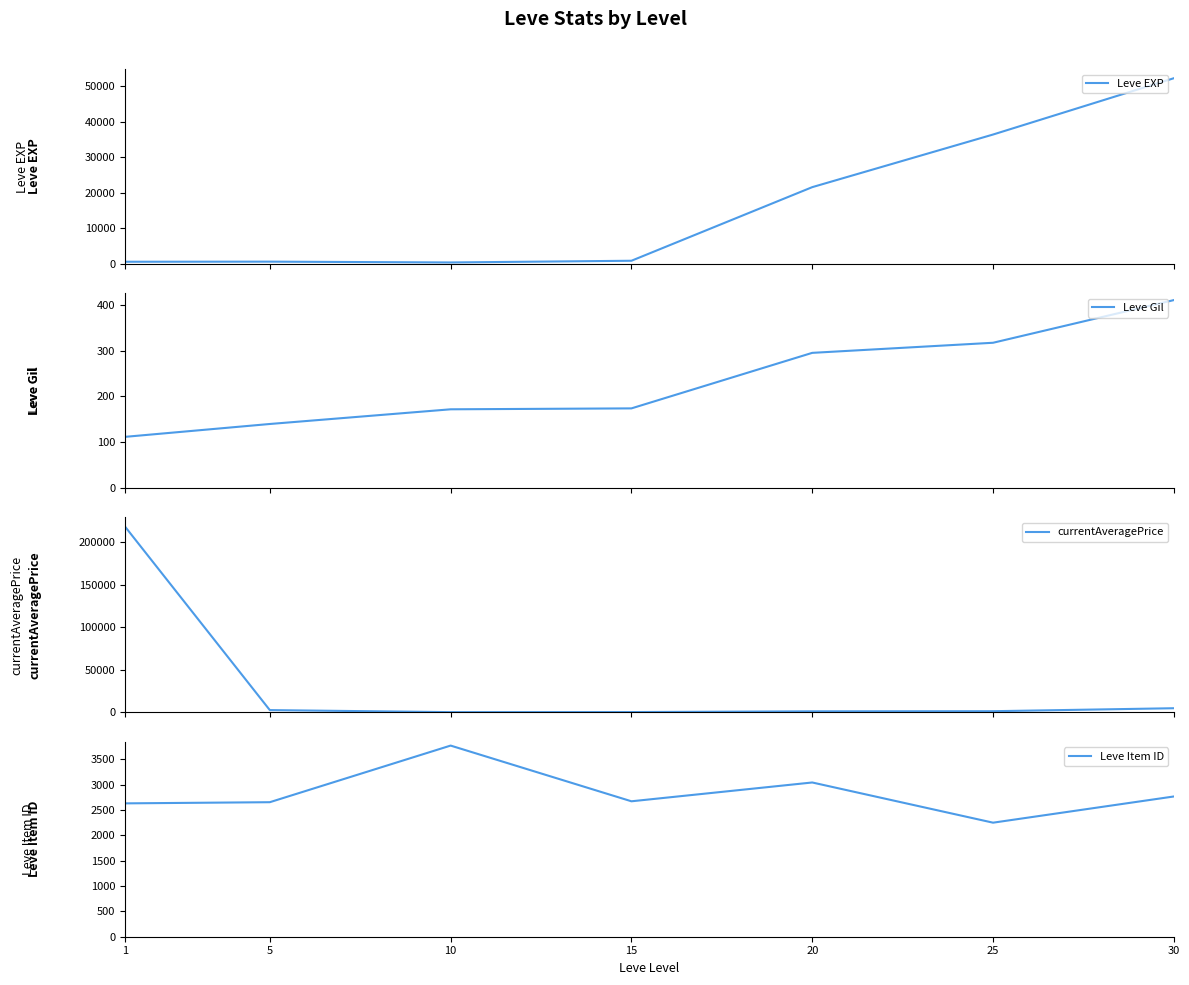

Is it true that Leve Item ID equals 2250.0 at 25?

True